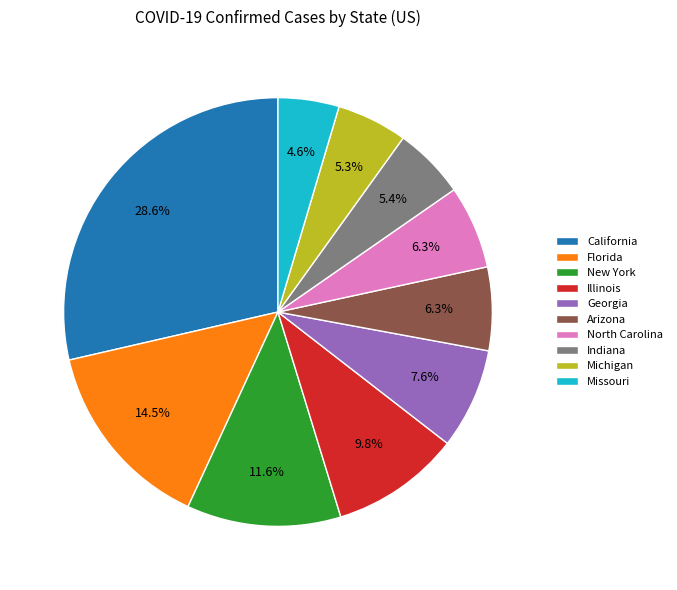

Approximately how many times larger is the value at Florida compared to Indiana?

2.7